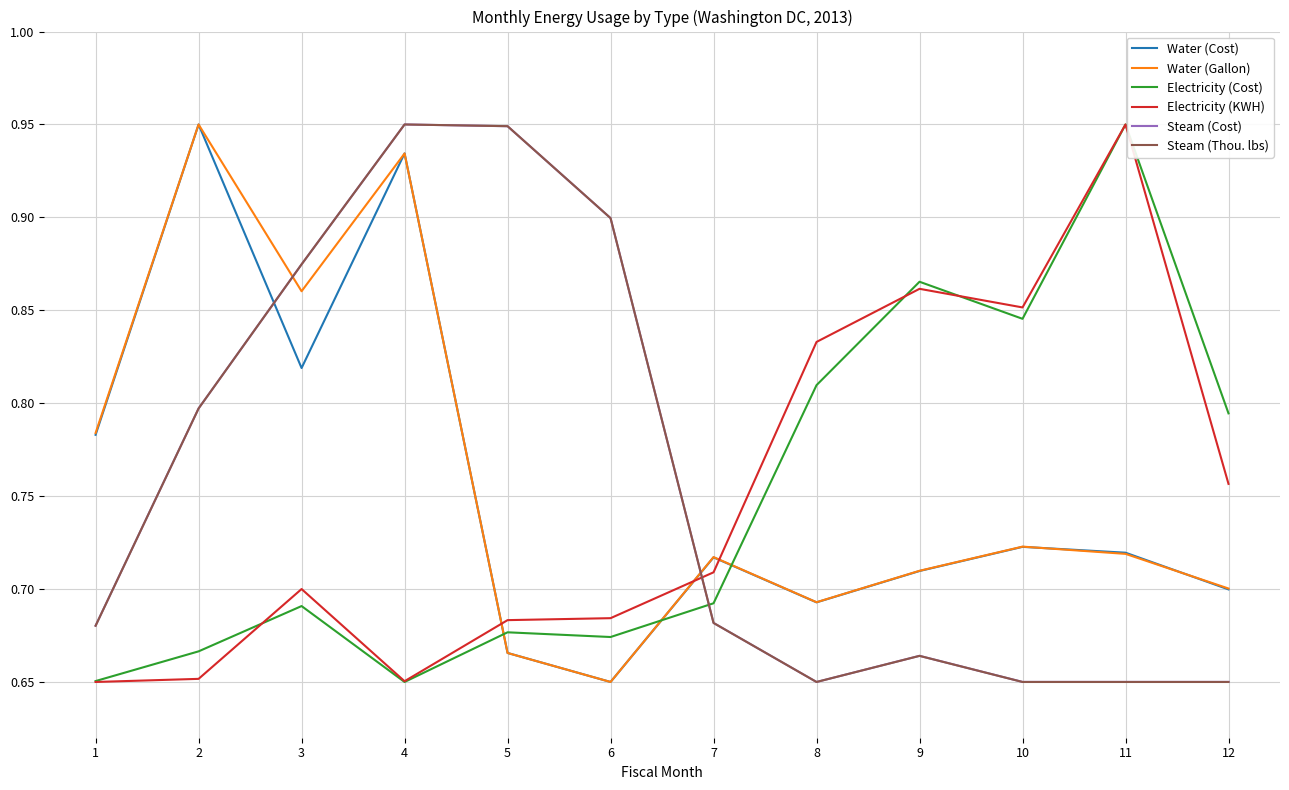

What is the total value across all series at 1?

4.2